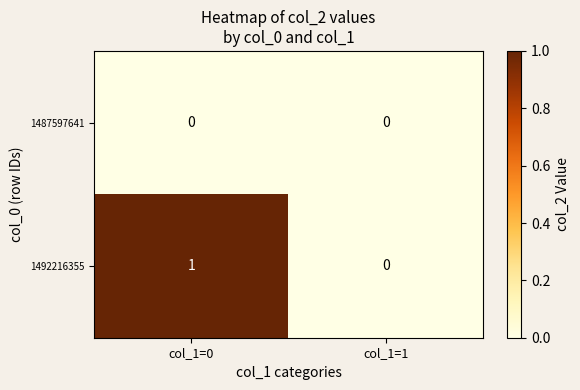

The value of 1492216355 at col_1=1 is 0. True or false?

True